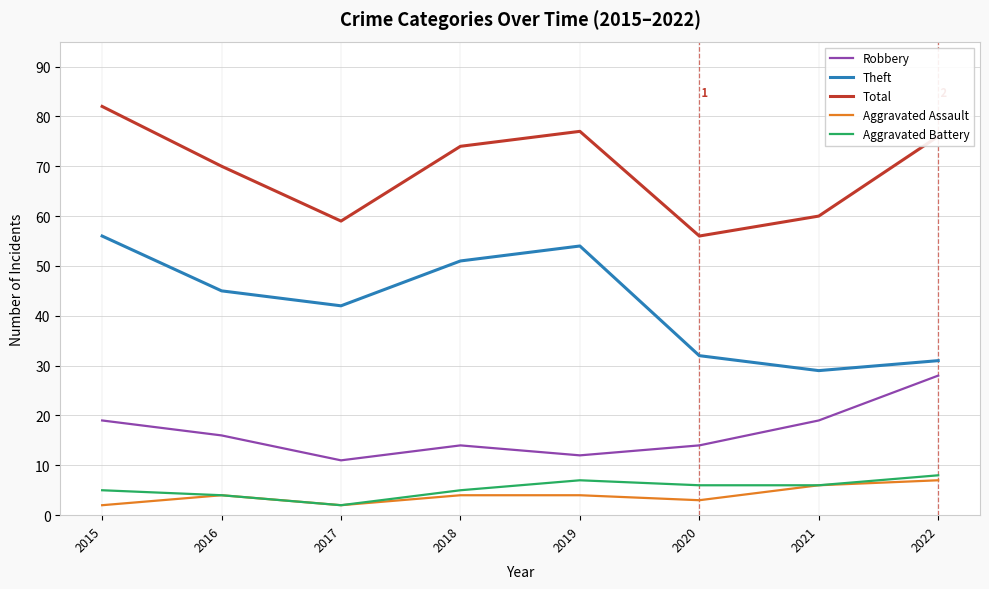

True or false: Theft and Total intersect in this chart.

False